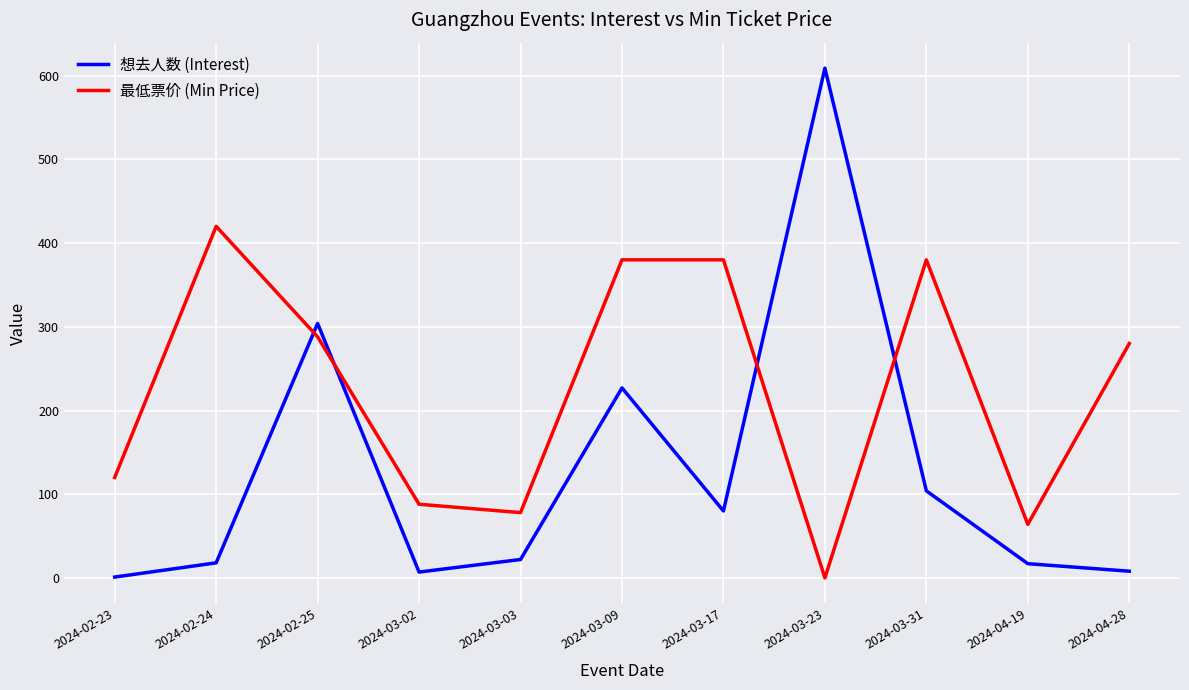

Where is the first local maximum for 最低票价 (Min Price)?

2024-02-24